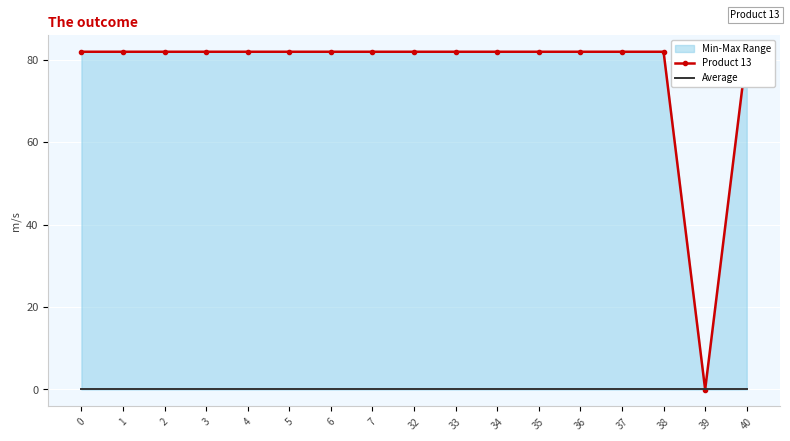

Which series has the largest total across all categories?

Product 13